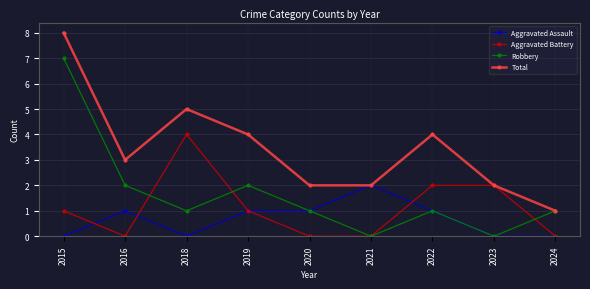

True or false: Robbery and Aggravated Battery intersect in this chart.

True